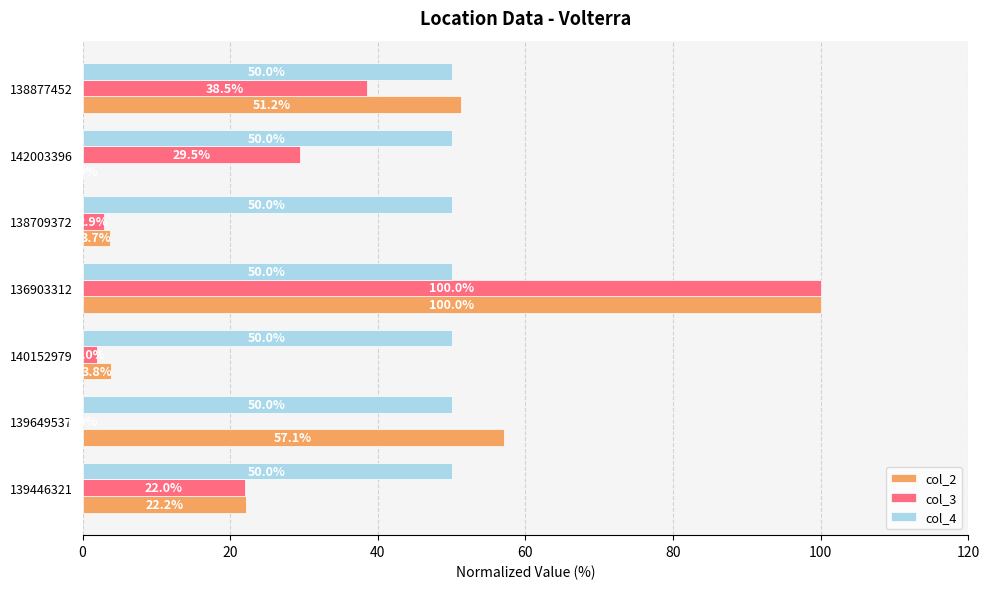

What is the greatest value displayed?

100.0